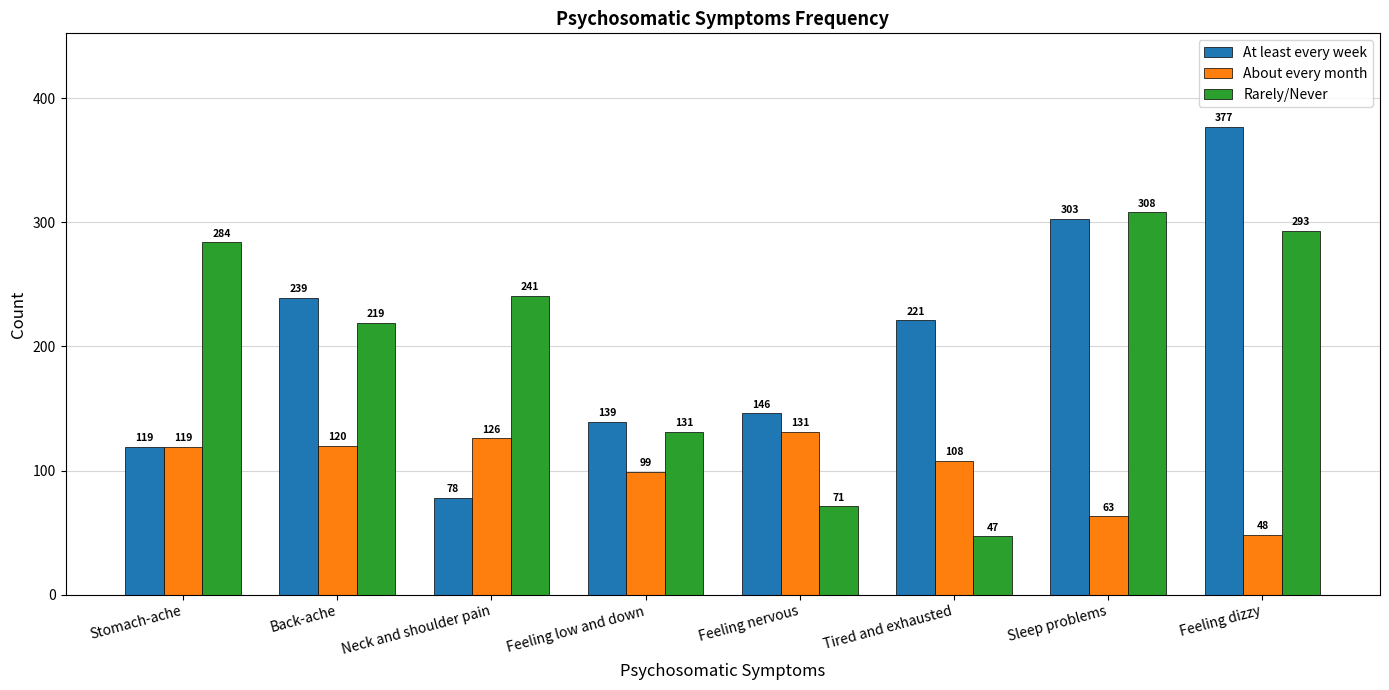

Count the number of categories in the chart.

8